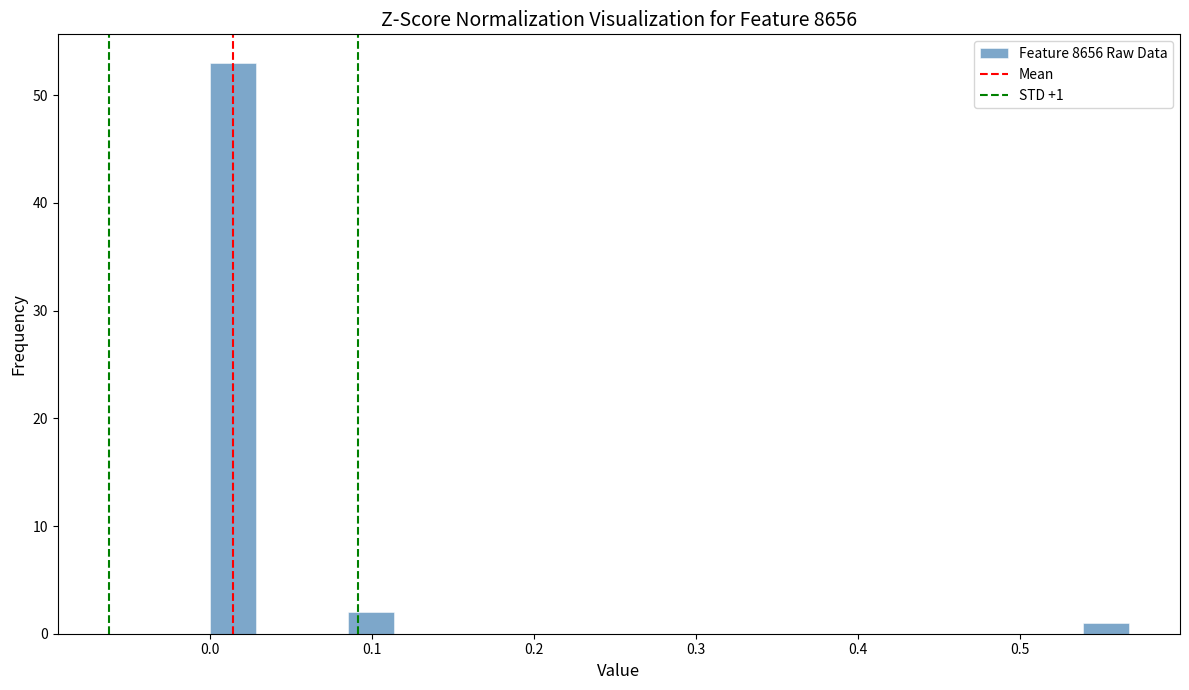

Around what value on the x-axis is the tallest bar? Give the approximate position of its centre, as read against the axis.

0.01